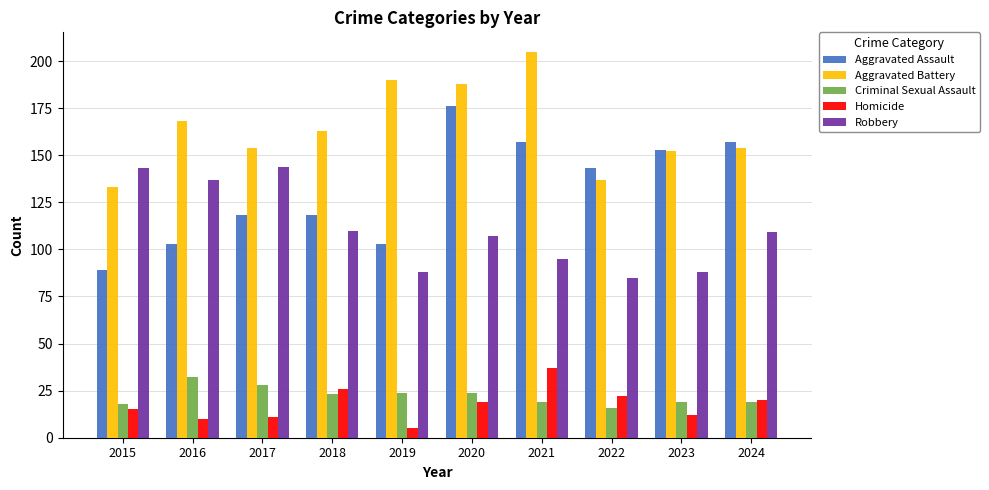

How many series are shown in this chart?

5